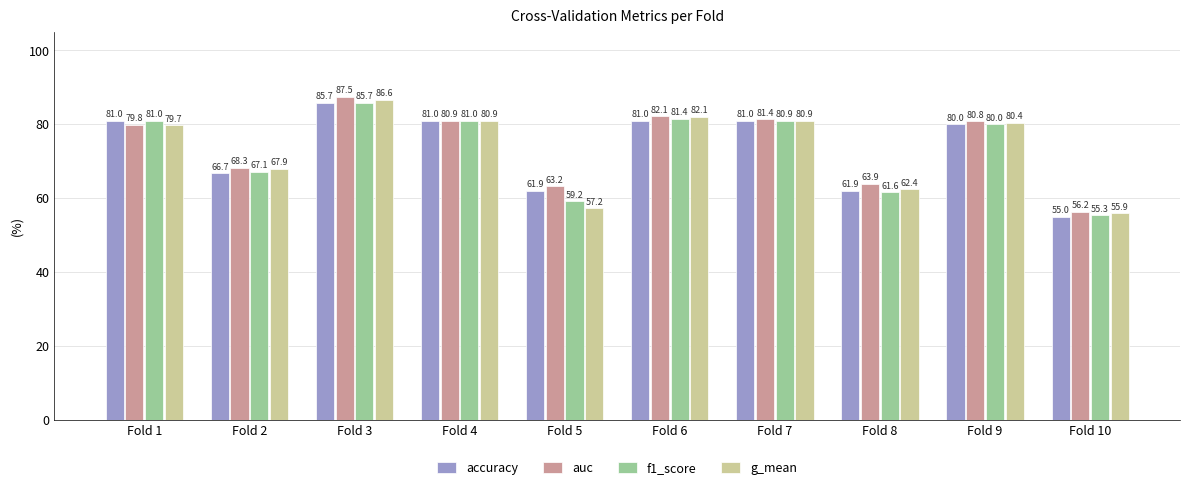

Between Fold 4 and Fold 7, which series saw the biggest shift?

auc